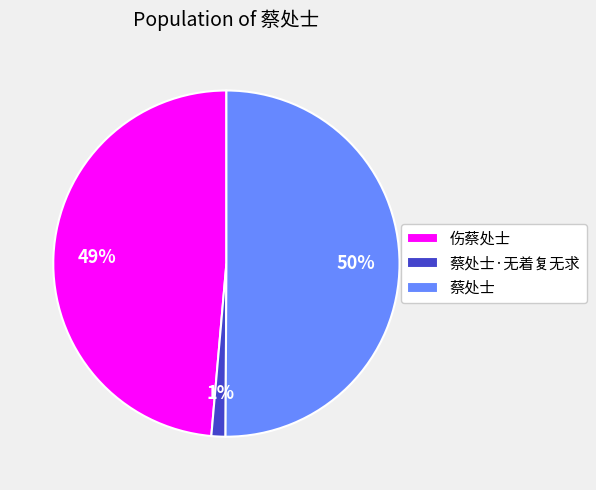

What percentage is the 蔡处士·无着复无求 slice, to the nearest percent?

1%